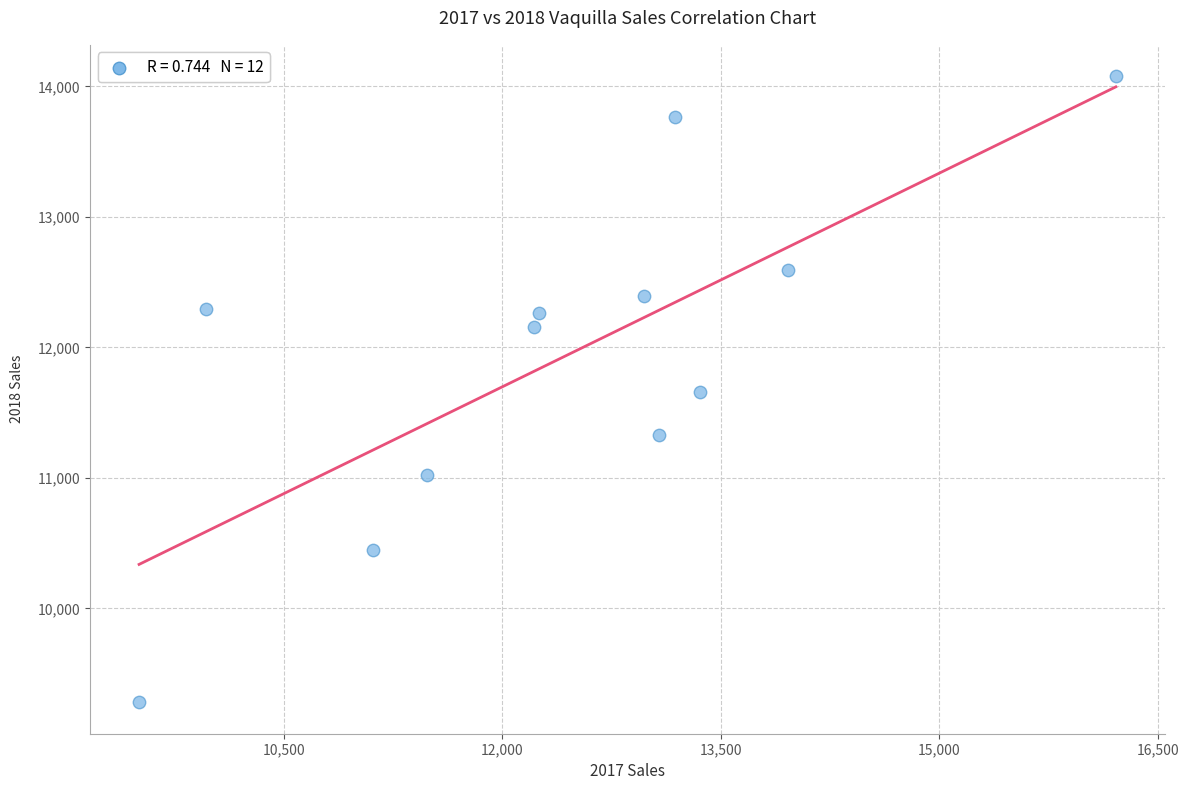

What is the average Y value?

11939